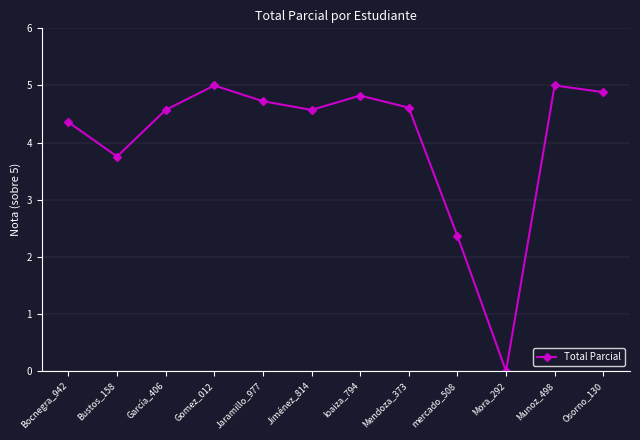

How many data points are less than 4?

3